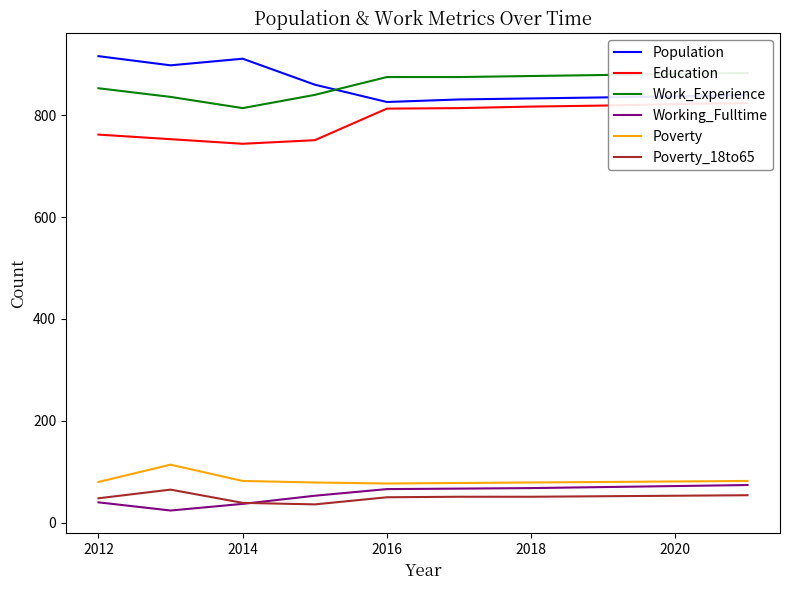

Where is the first local maximum for Population?

2014